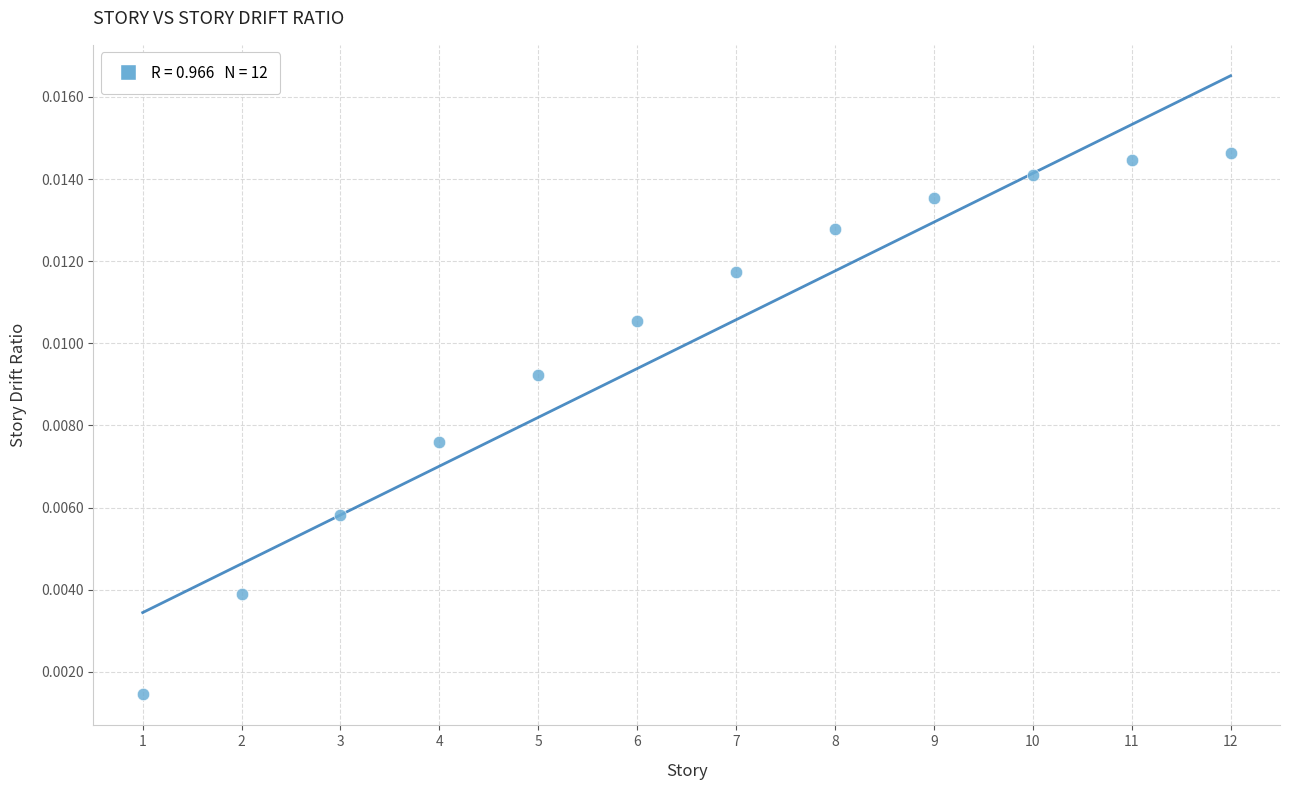

What is the range of X values (max minus min)?

11.0